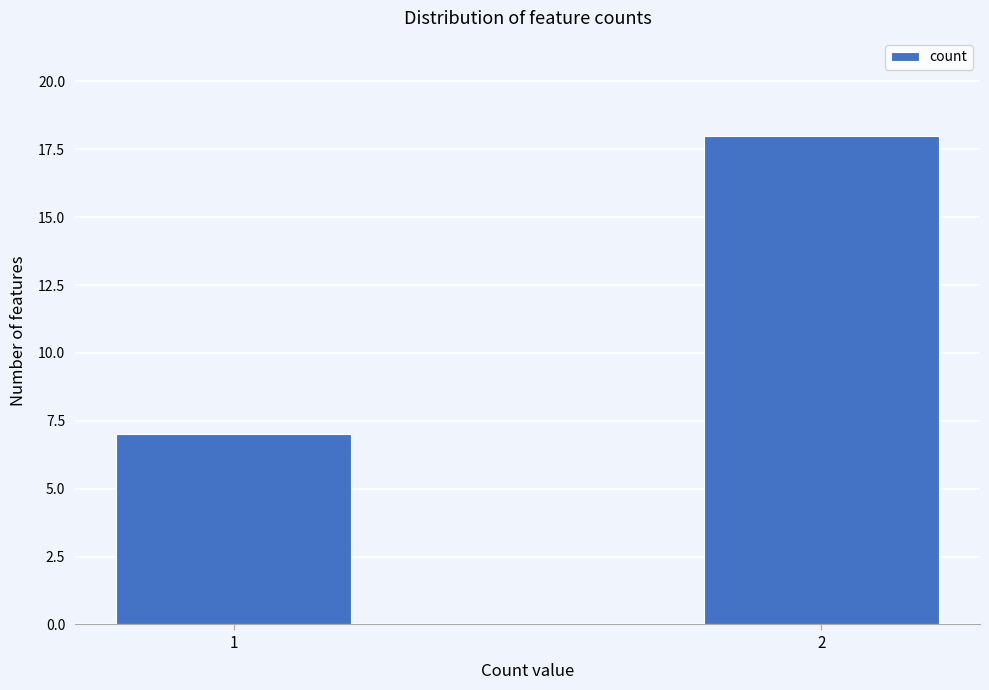

Reading left to right, transcribe all the data shown in this chart.

7	18